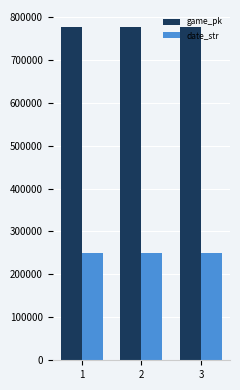

Which series has the largest total across all categories?

game_pk